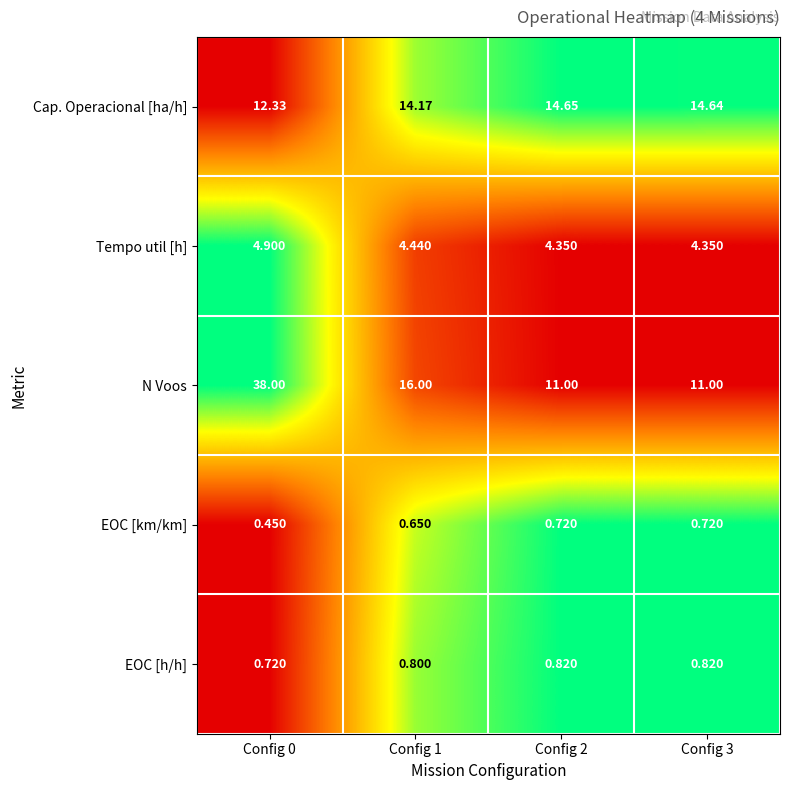

Between Config 0 and Config 2, which series saw the biggest shift?

N Voos